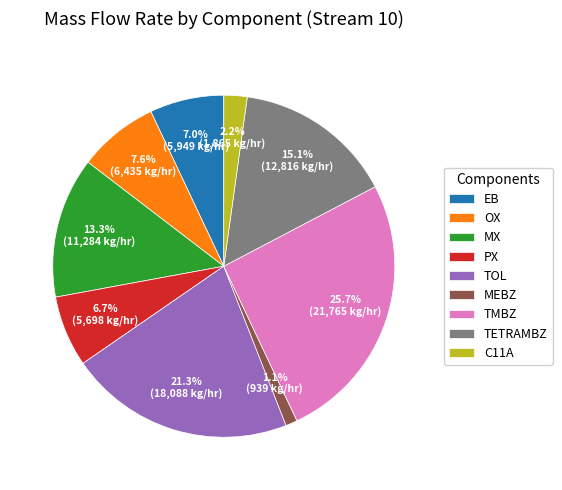

How much of the chart is everything except MX?

86.7%